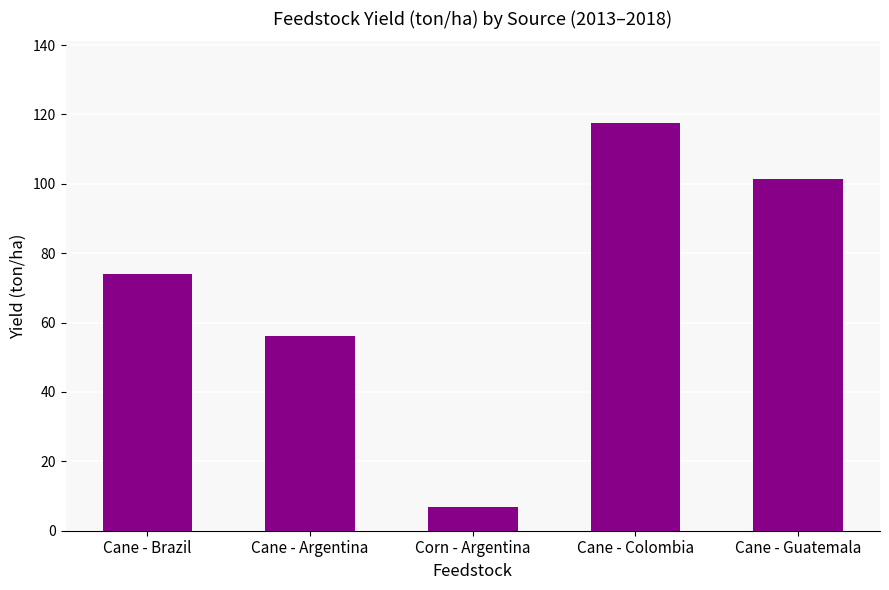

How many series are shown in this chart?

1